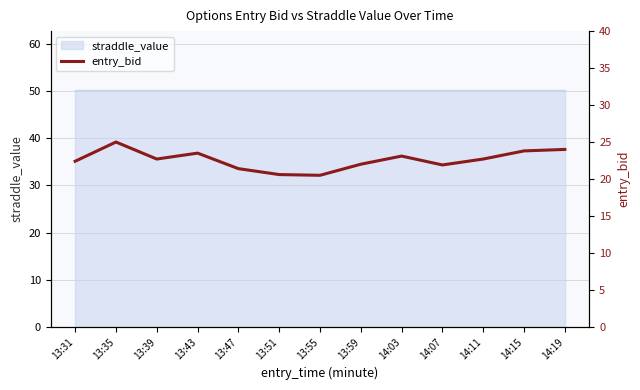

Rank the categories by value from highest to lowest.

13:35, 14:19, 14:15, 13:43, 14:03, 13:39, 14:11, 13:31, 13:59, 14:07, 13:47, 13:51, 13:55